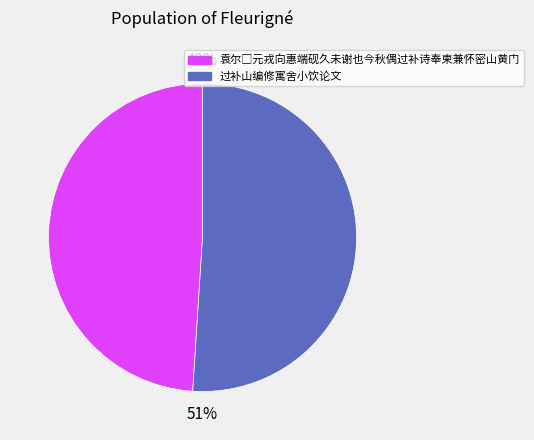

The 过补山编修寓舍小饮论文 slice represents 43% of the pie. True or false?

False